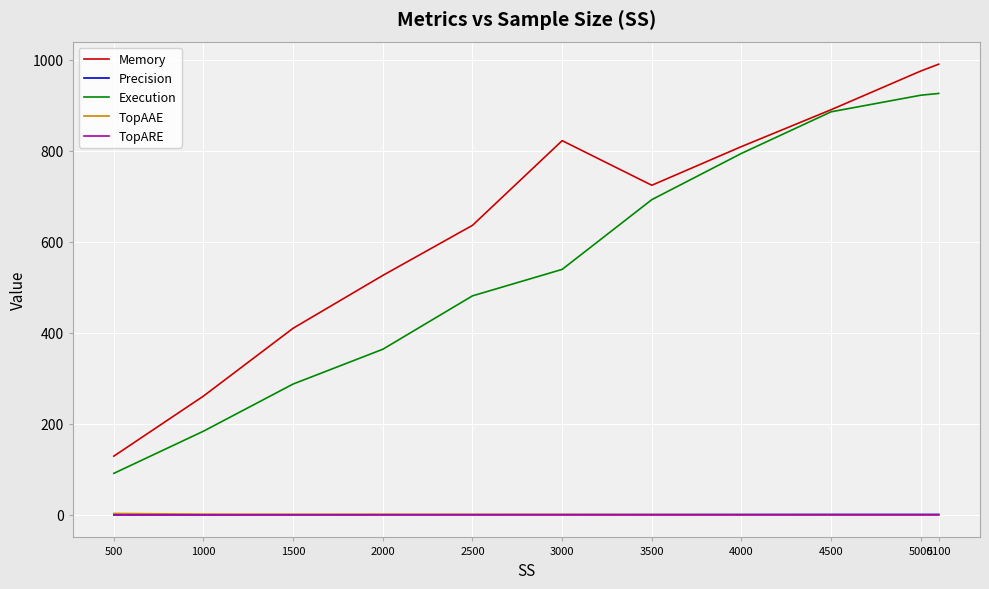

Which series has the largest range (max minus min)?

Memory